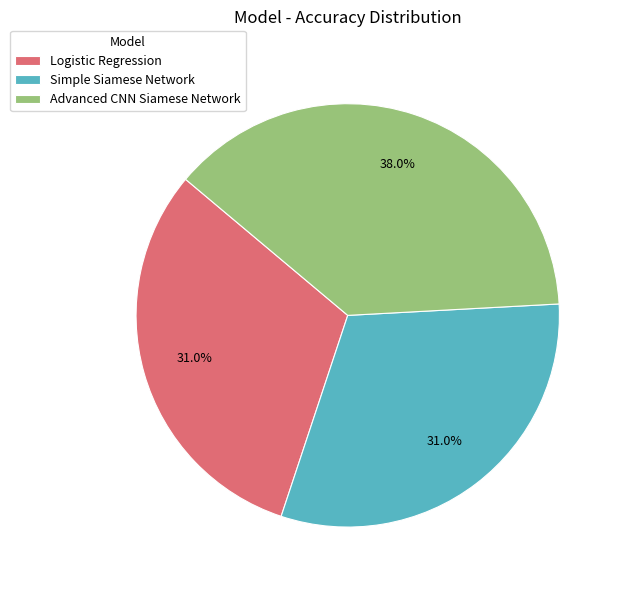

Is there a majority slice in this chart?

No